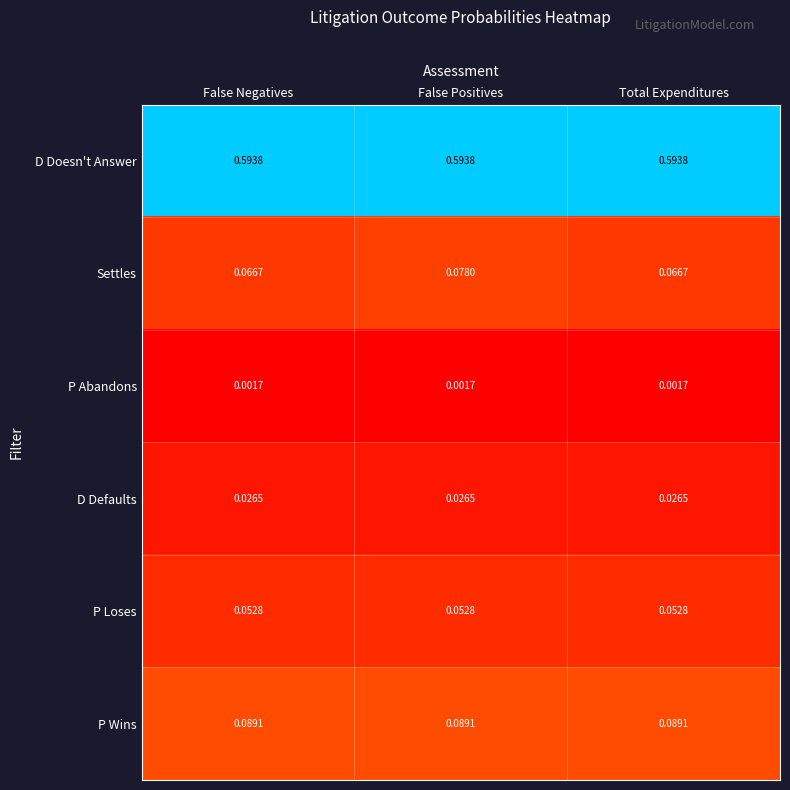

At which category is the sum across all series the highest?

False Positives